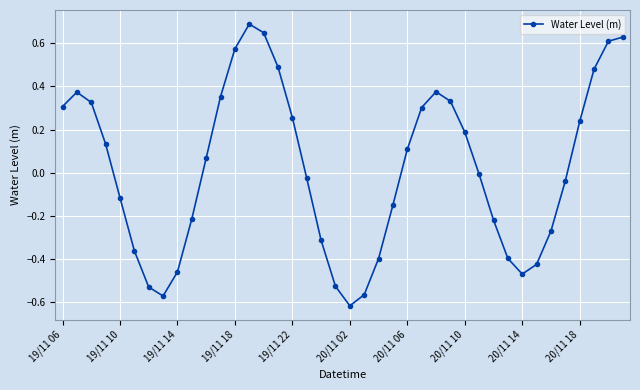

True or false: there are more than 0 points higher than both neighbors.

True